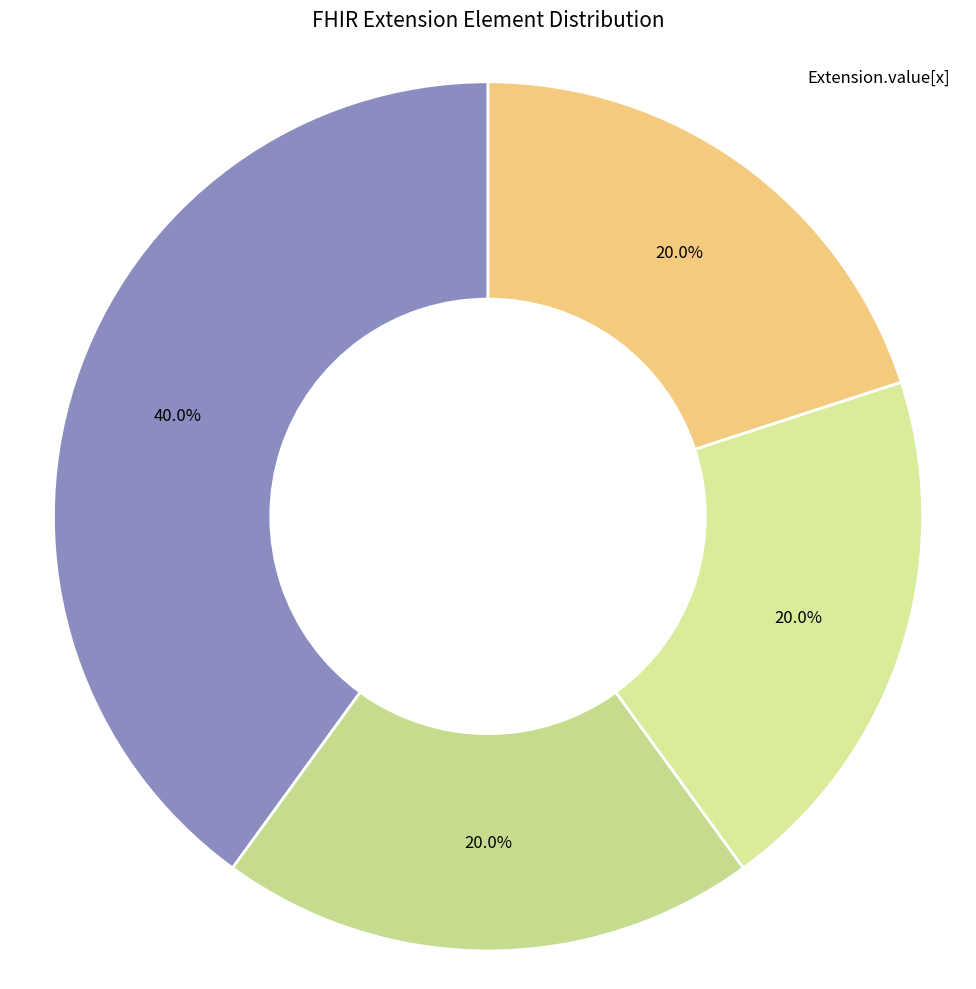

What is the largest slice in the pie chart?

Extension